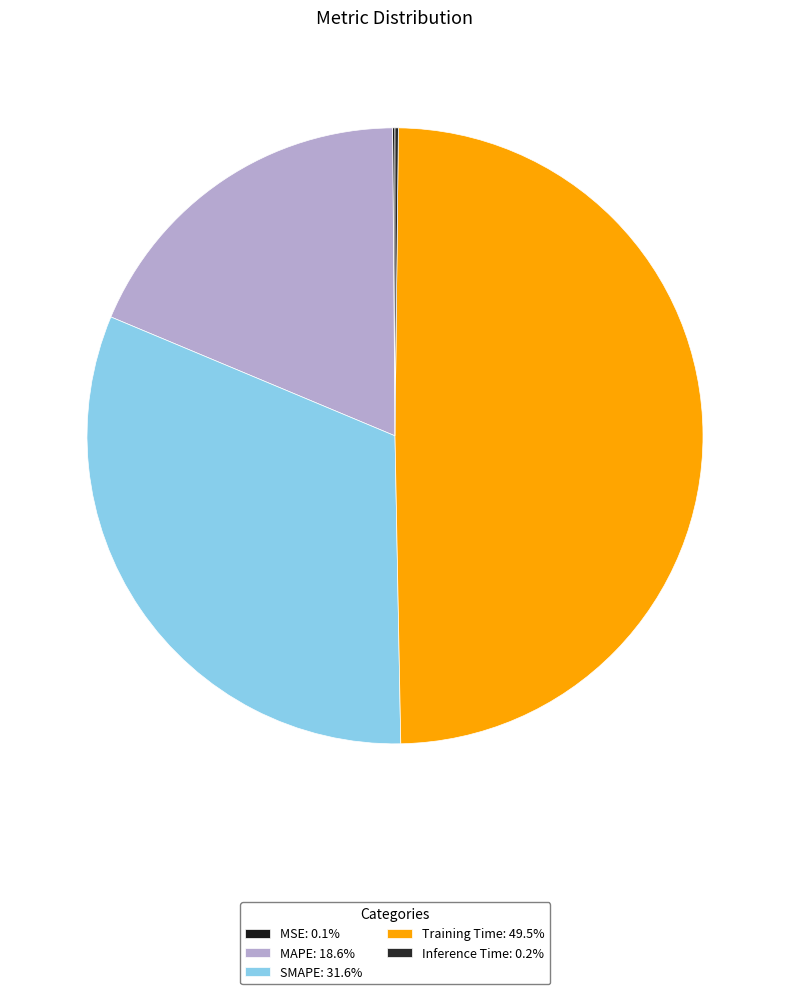

What is the smallest slice in the pie chart?

MSE